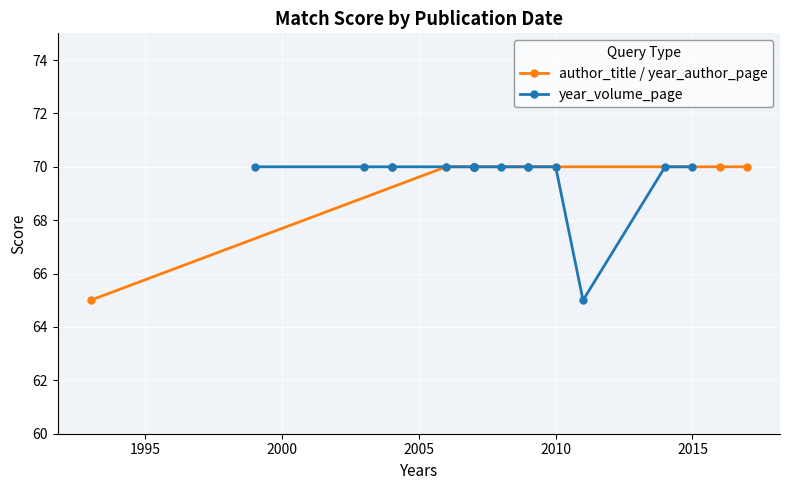

What is the greatest value displayed?

70